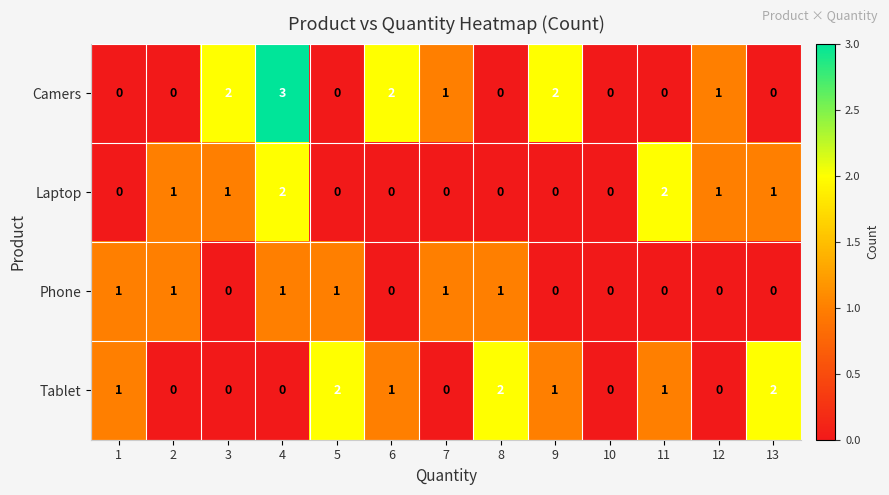

Which series has the largest total across all categories?

Camers